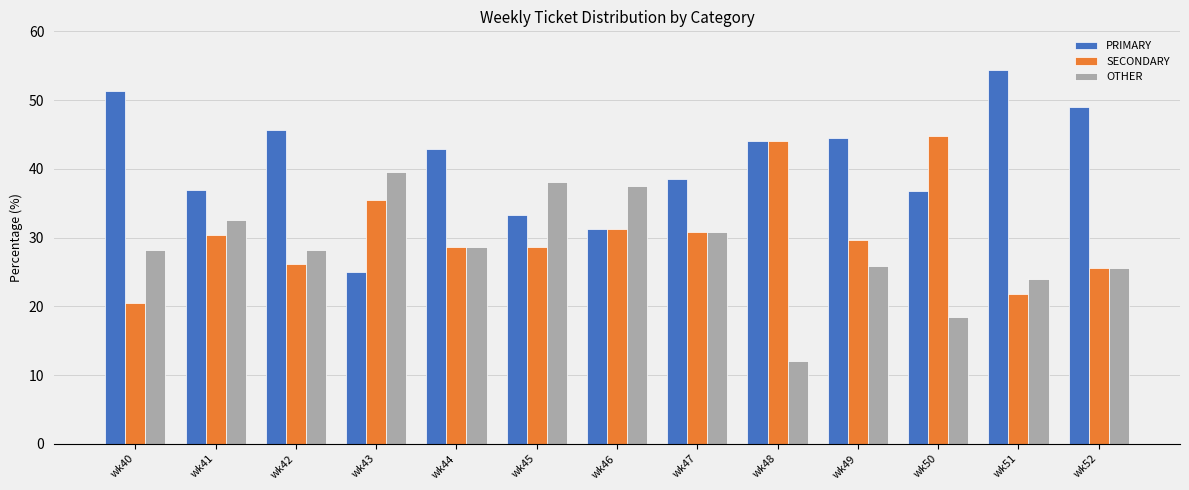

What is the minimum value shown in the chart?

12.0